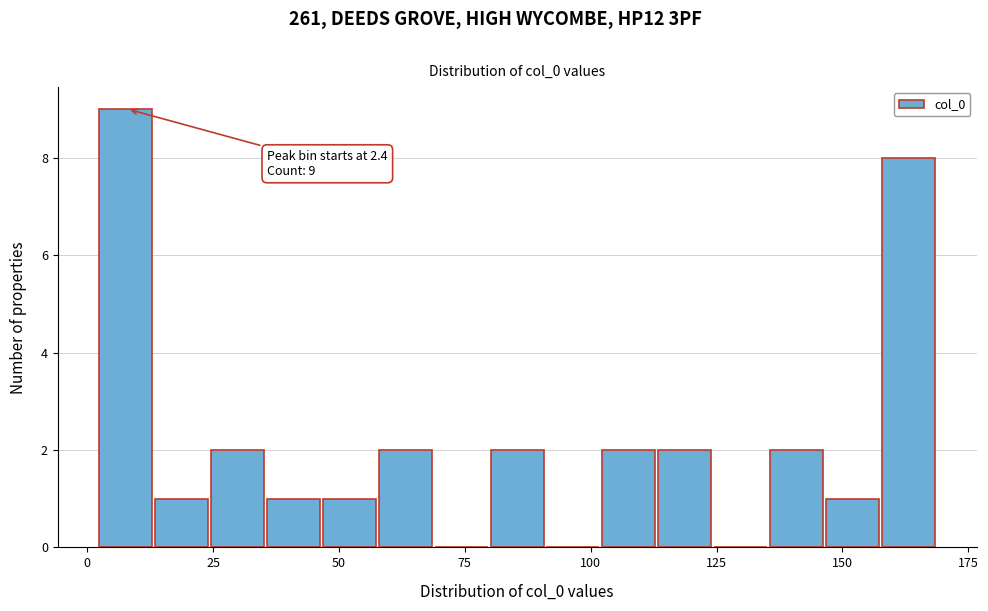

Read against the x-axis, roughly where is the centre of the tallest bar?

10